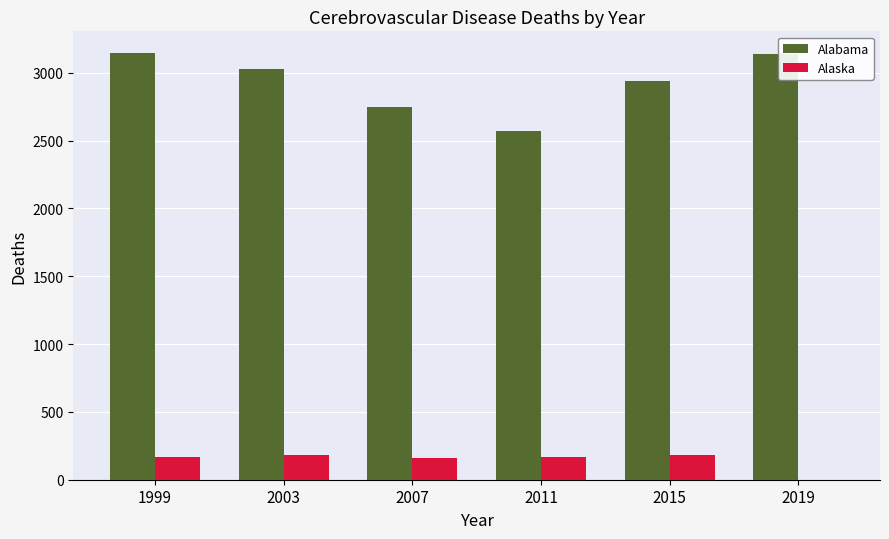

What is the sum of all Alabama values?

17569